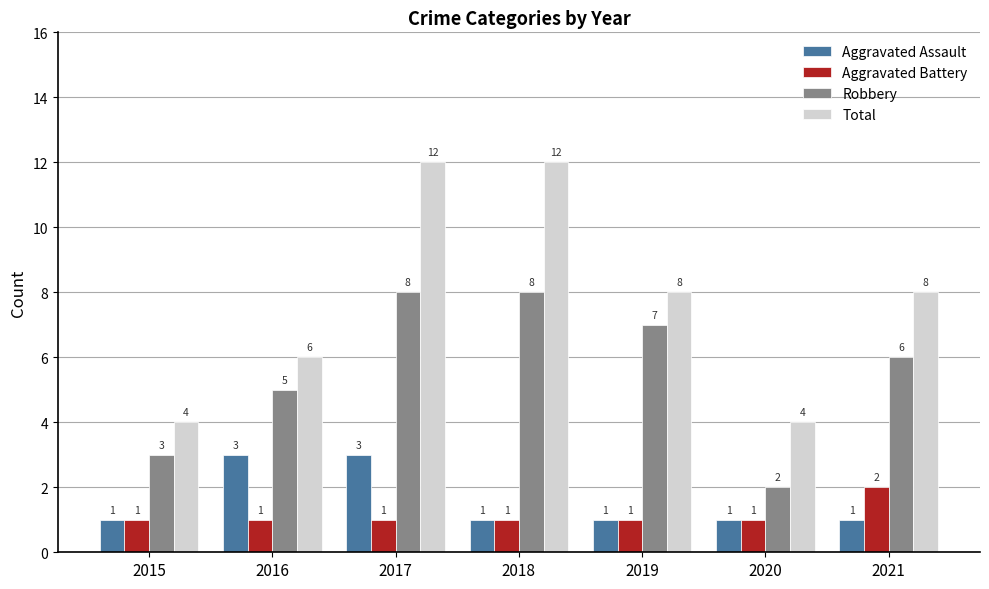

What is the total value across all series at 2020?

8